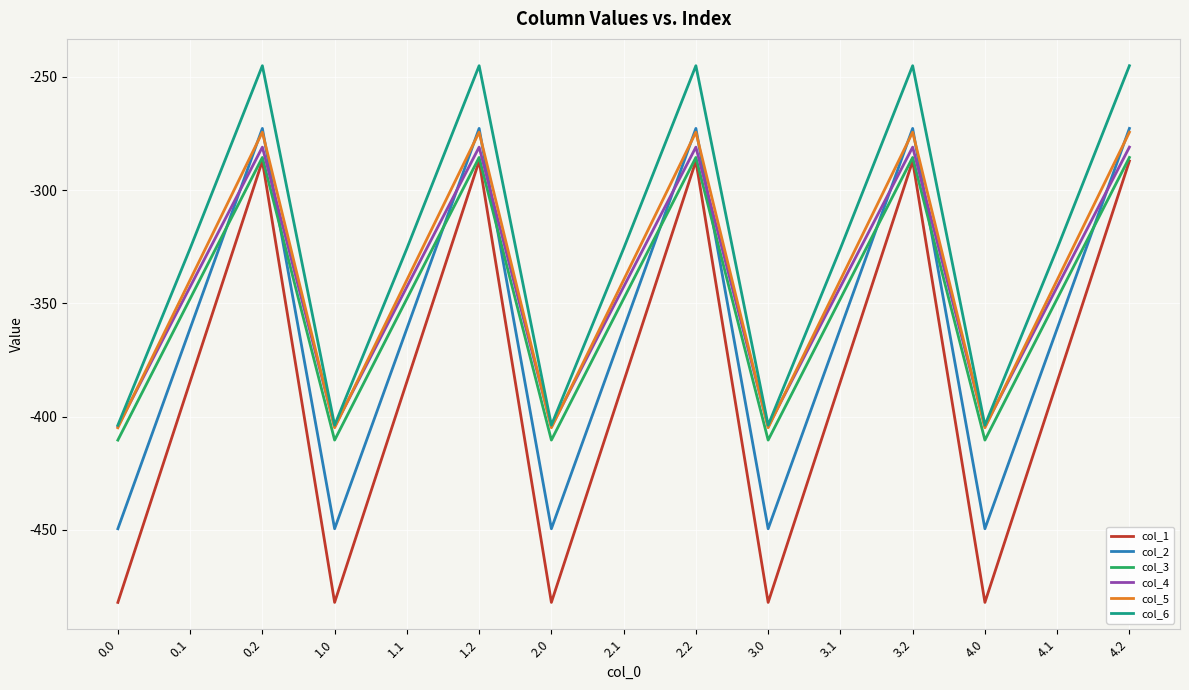

The col_6 series shows -74.7 at 4.2. True or false?

False